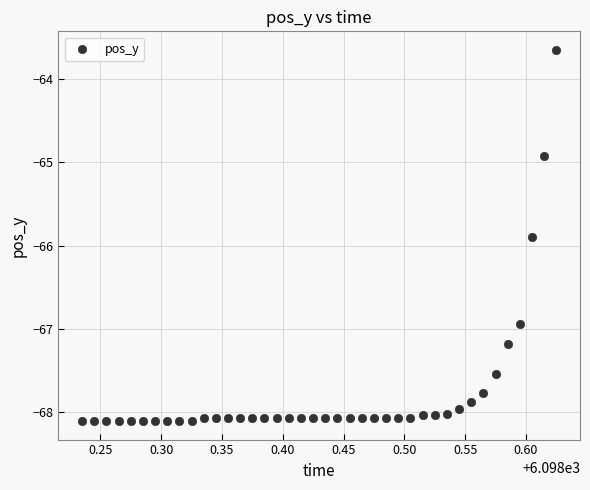

What Y value in the scatter plot is closest to -65?

-64.9